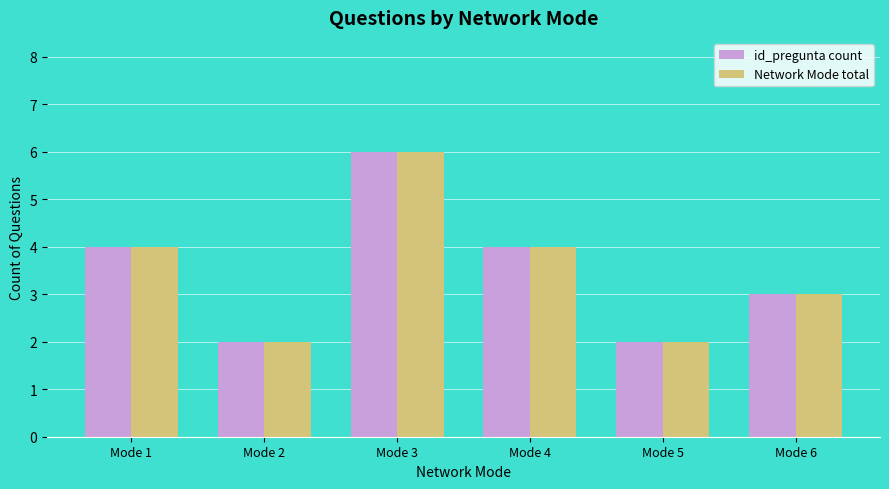

Is it true that Network Mode total equals 3 at Mode 5?

False